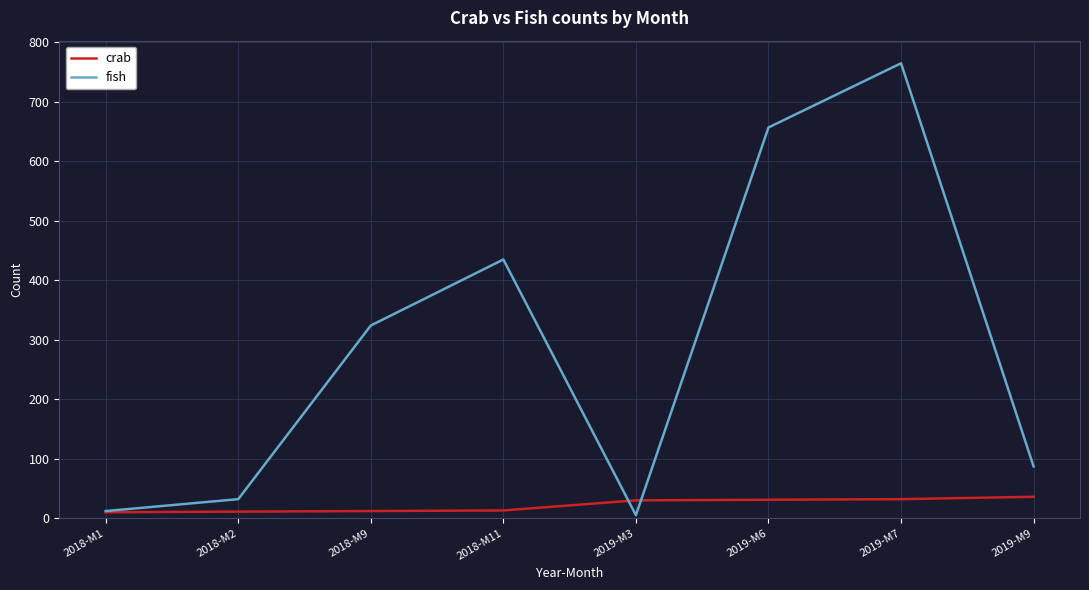

What is the smallest value displayed?

5